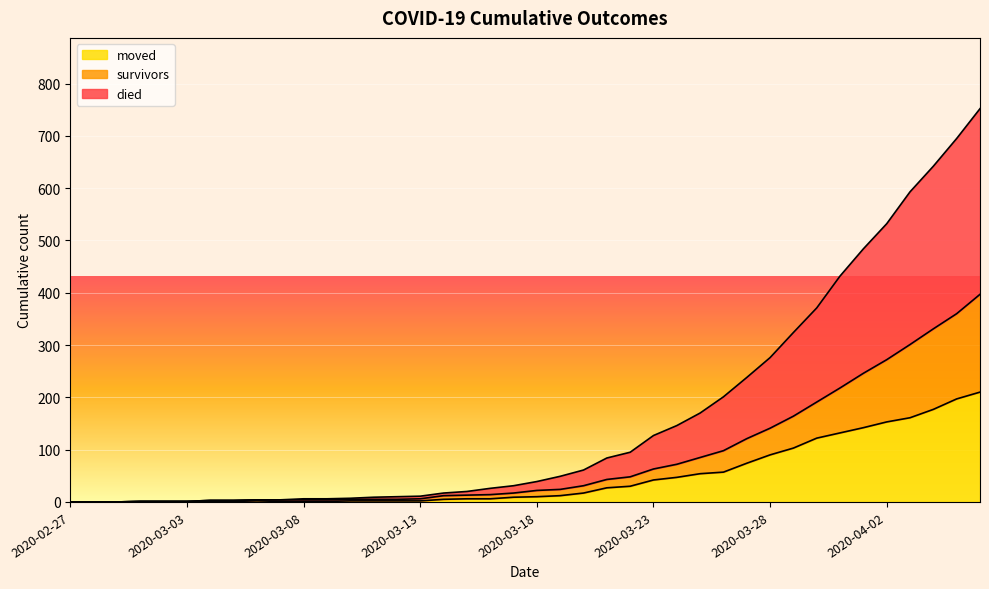

Which series has the largest total across all categories?

died